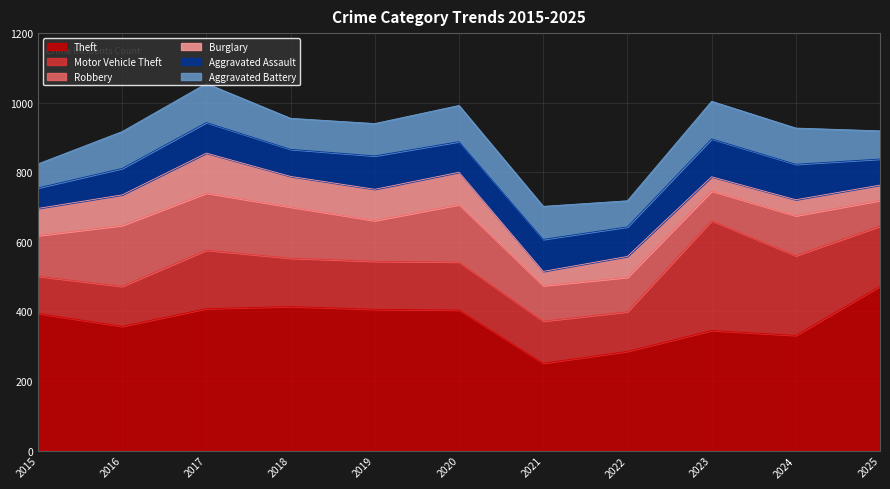

At which category does Aggravated Battery reach its first local valley?

2018